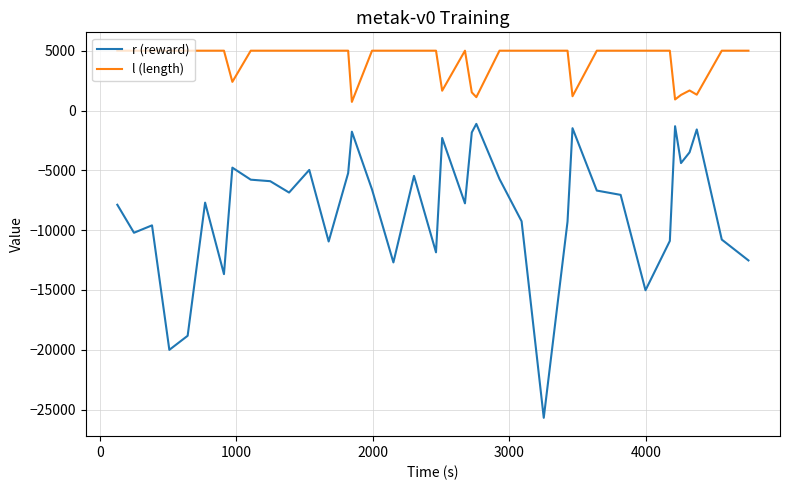

What is the difference between the maximum and minimum values in the l (length) series?

4281.0